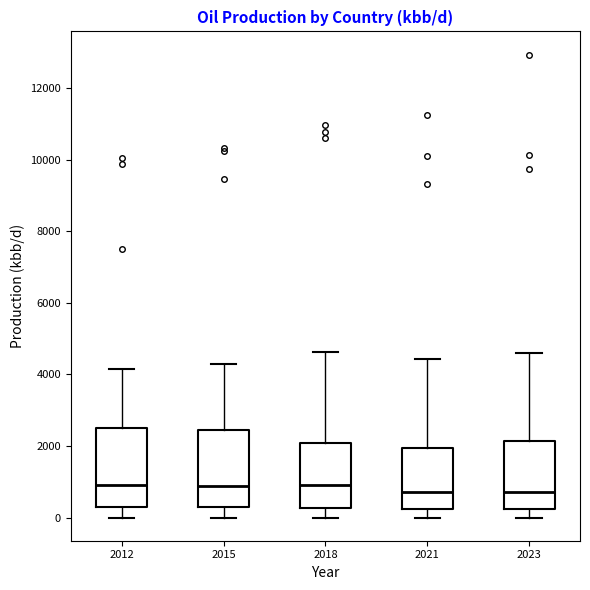

Reading left to right, read every box against the y-axis: the position of its median line, the range the box covers, and the ends of its whiskers. The values are not printed on the chart, so give them approximately, as read against the axis.

2012: median 1000, box 400 to 2600, whiskers 0 to 4200
2015: median 800, box 400 to 2400, whiskers 0 to 4200
2018: median 1000, box 200 to 2000, whiskers 0 to 4600
2021: median 800, box 200 to 2000, whiskers 0 to 4400
2023: median 800, box 200 to 2200, whiskers 0 to 4600